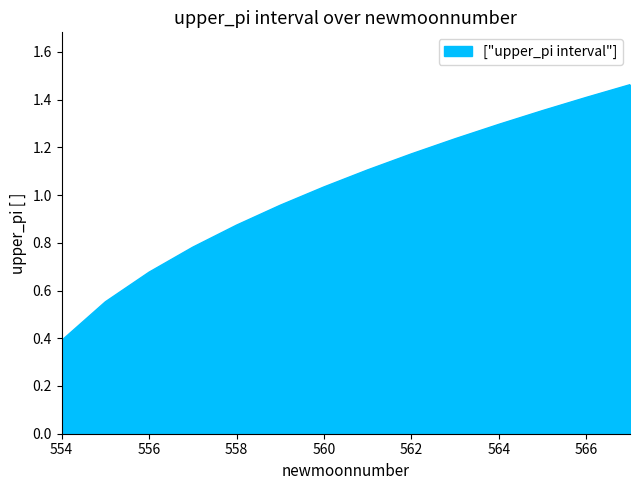

What is the smallest value displayed?

0.4